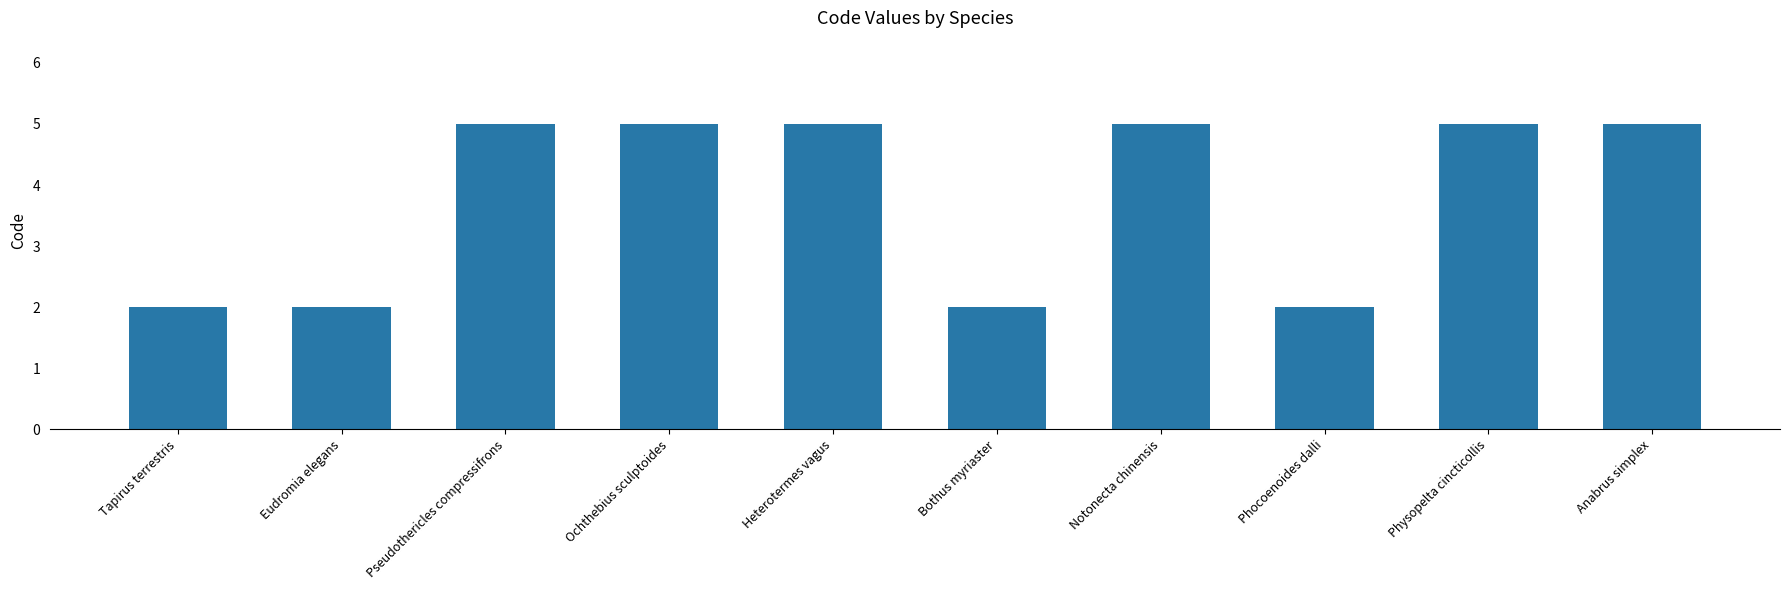

Reading right to left, transcribe all the data shown in this chart.

5	5	2	5	2	5	5	5	2	2